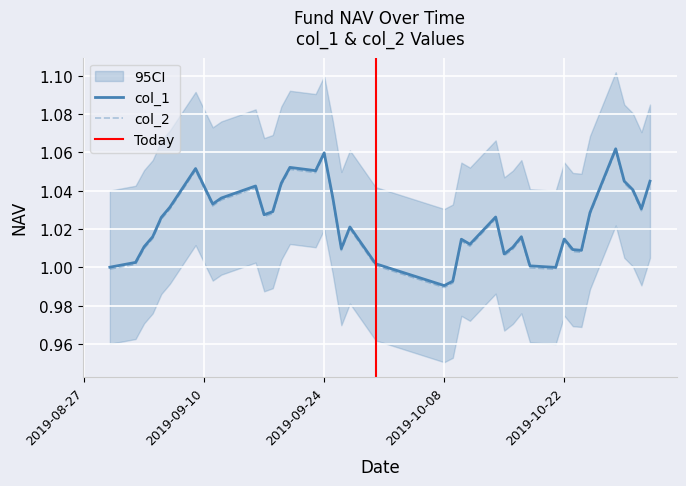

At how many categories does at least one series exceed 0?

40